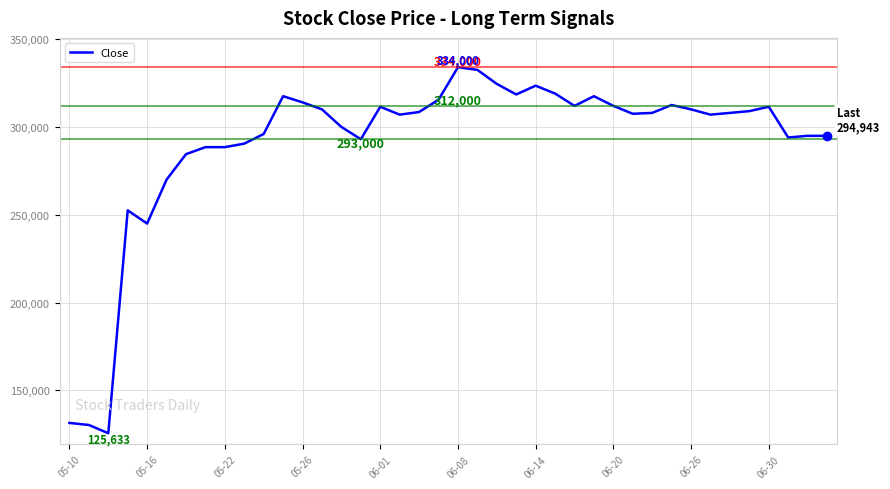

What is the difference between the maximum and minimum values?

208367